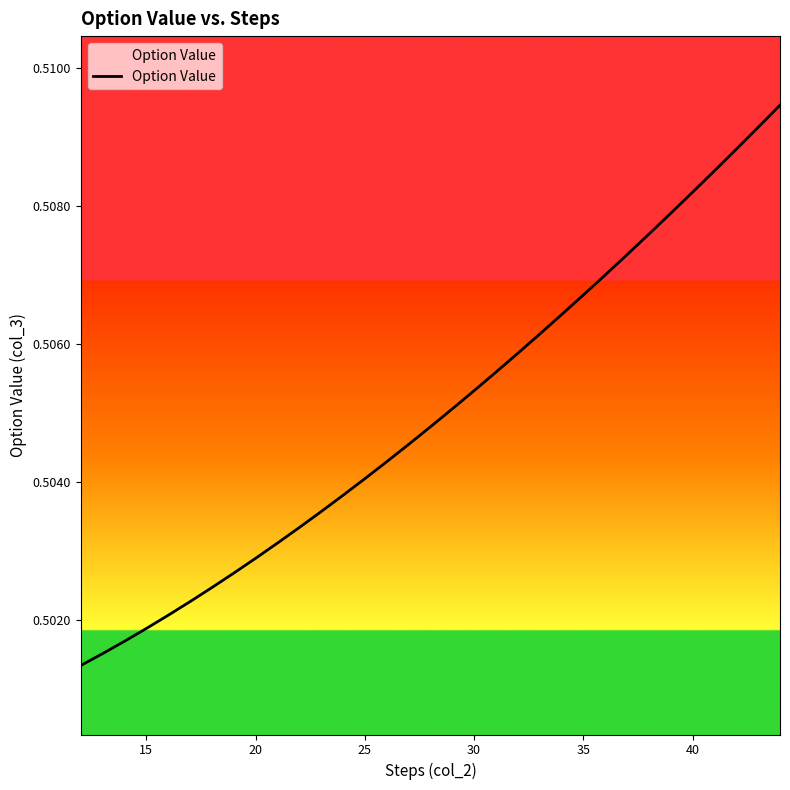

How many values are between 0 and 1?

33